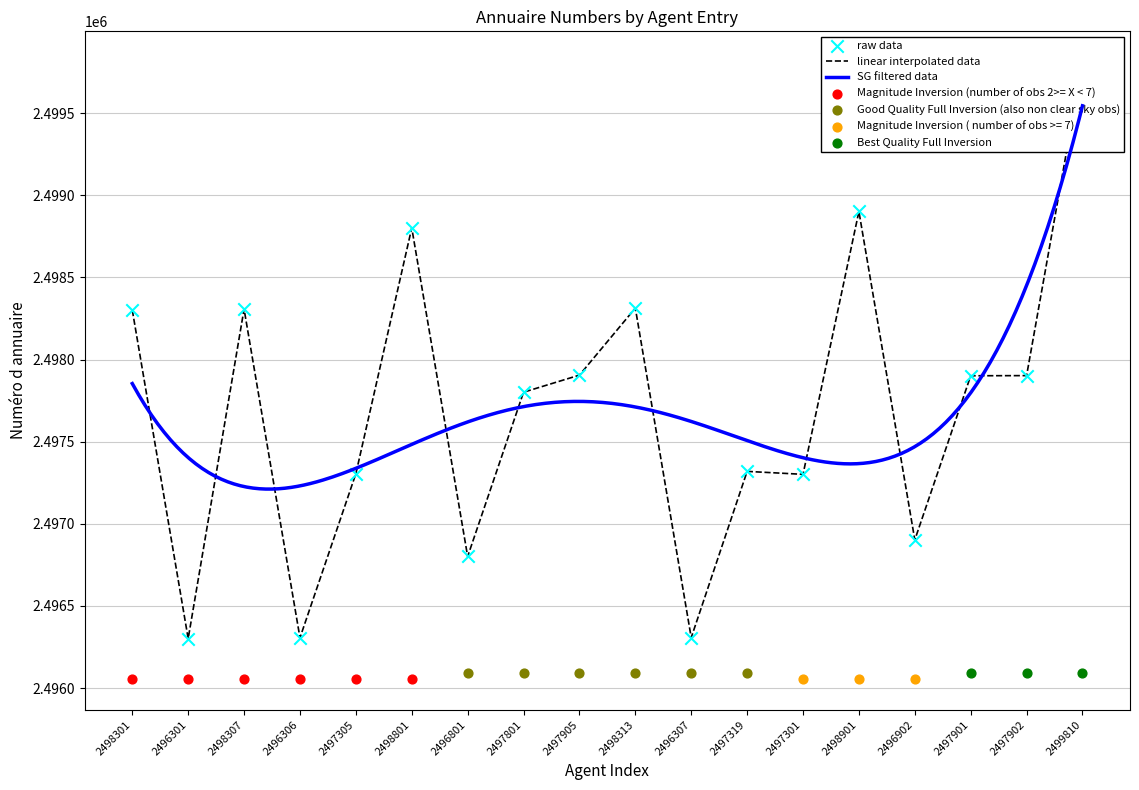

Which series reaches the maximum Y coordinate?

raw data